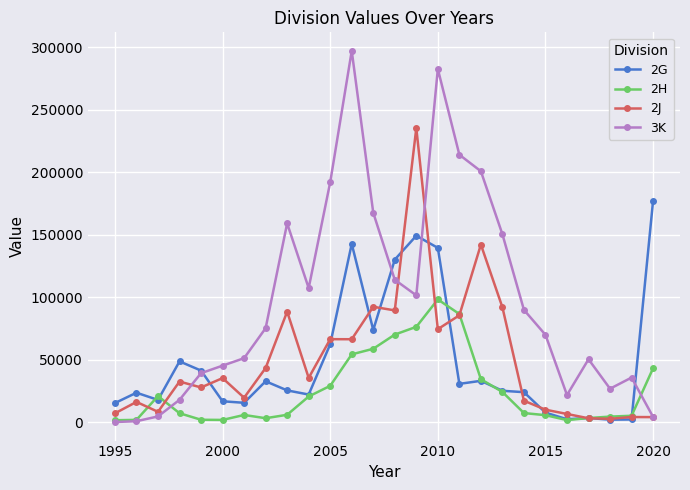

How many interior local peaks does the 3K series have?

5